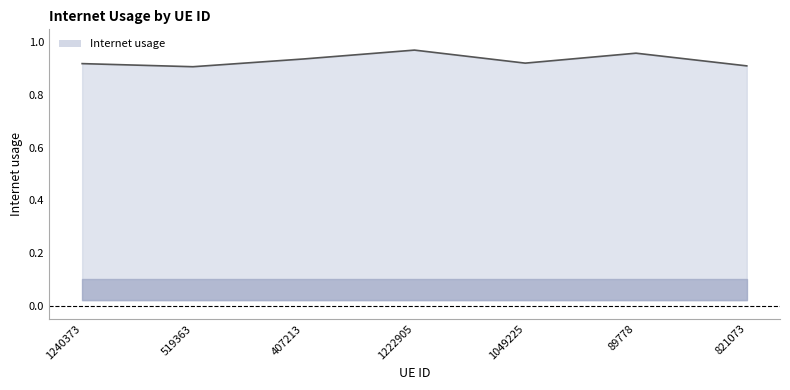

At which category does the chart reach its peak across all series?

1222905